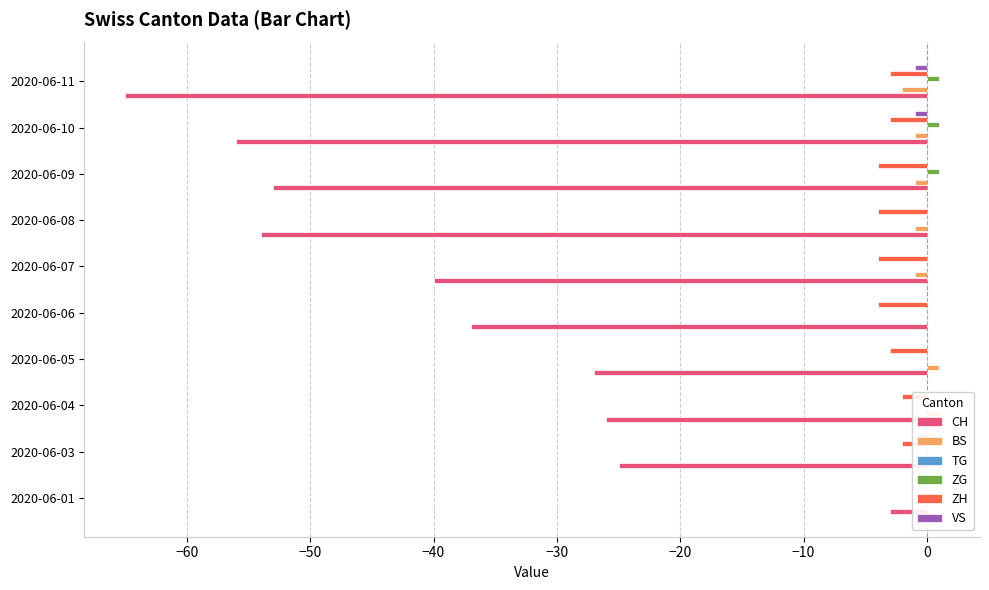

Which series changed the most between −40 and 10?

CH